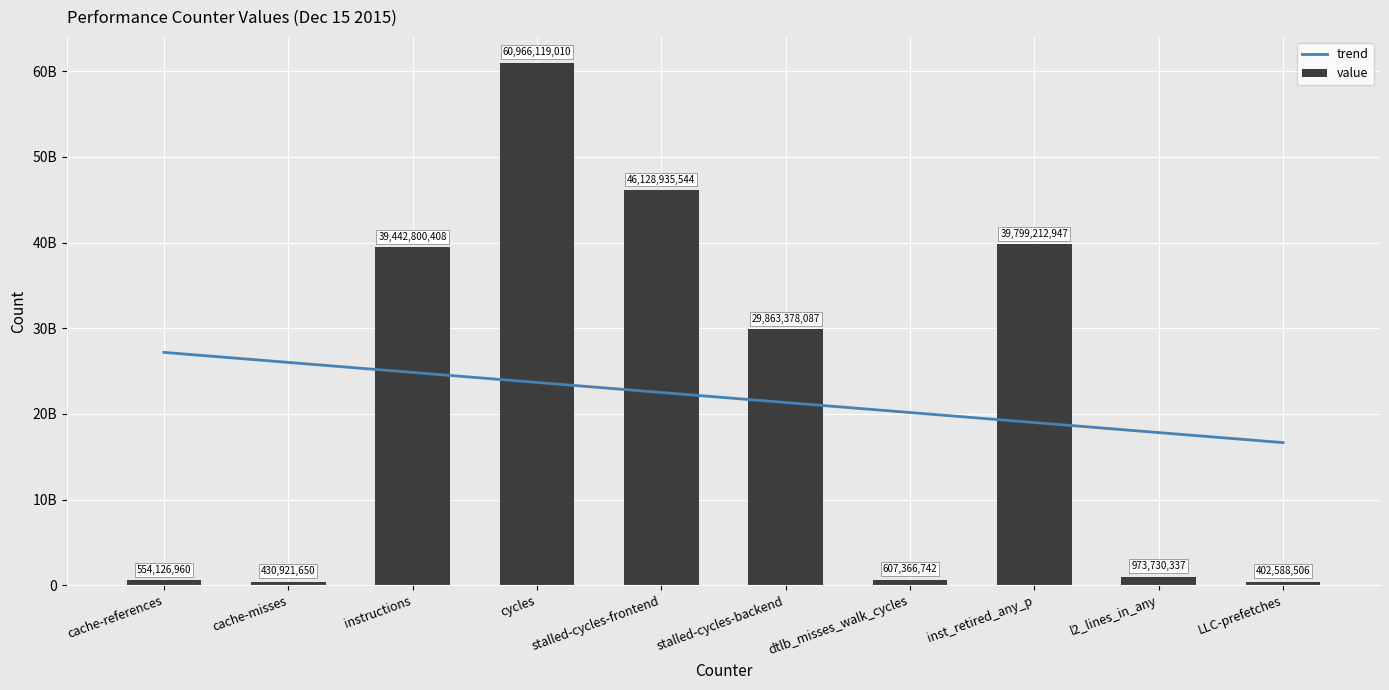

The value series shows 66960383426.3 at instructions. True or false?

False